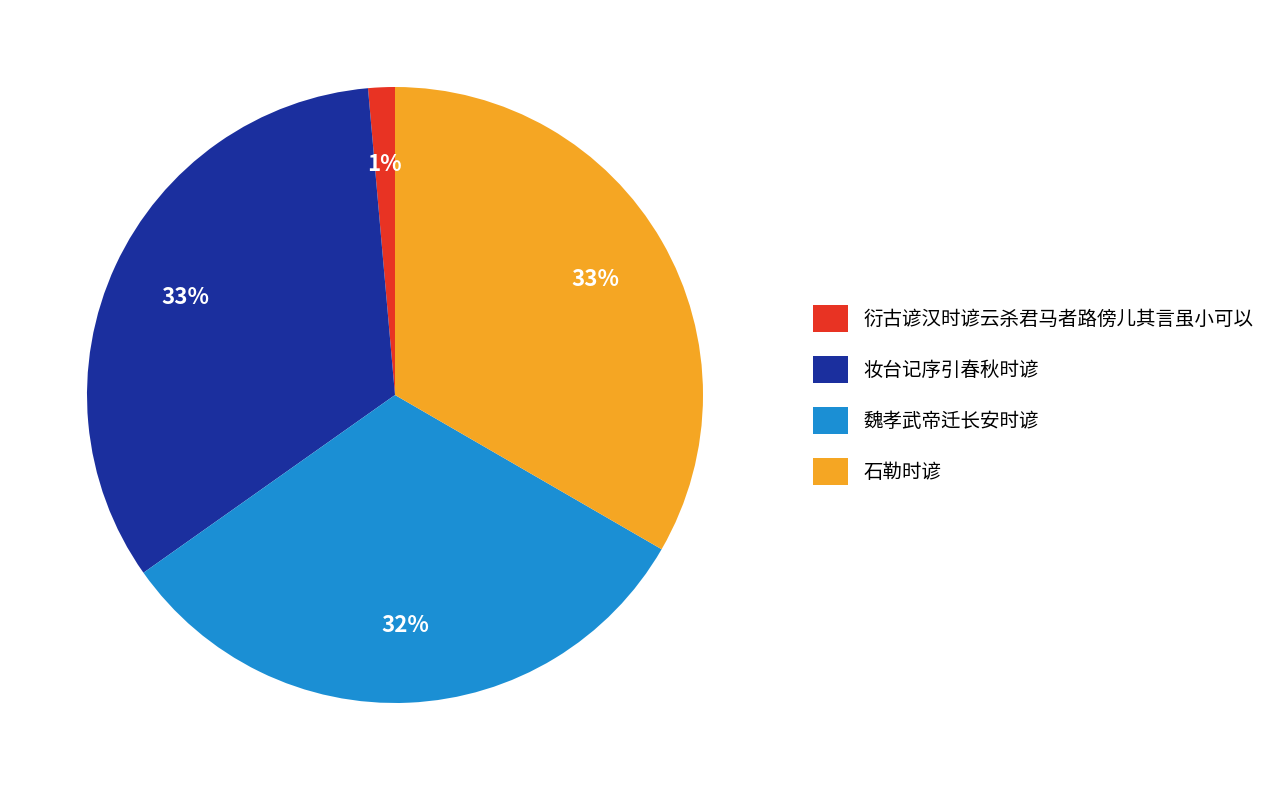

To the nearest percent, what is the average slice percentage?

25%